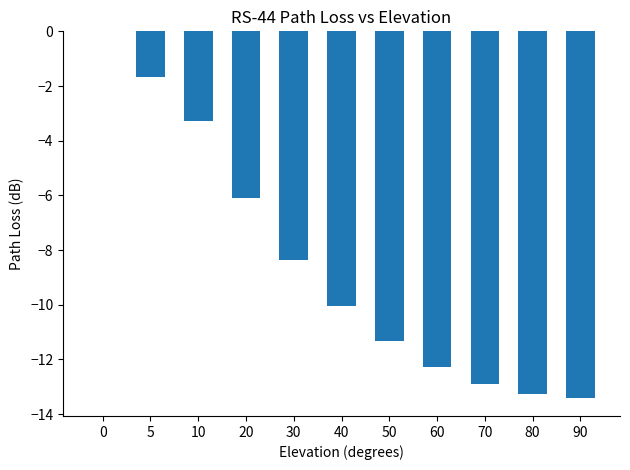

The chart shows a value of -11.3 at 50. True or false?

True